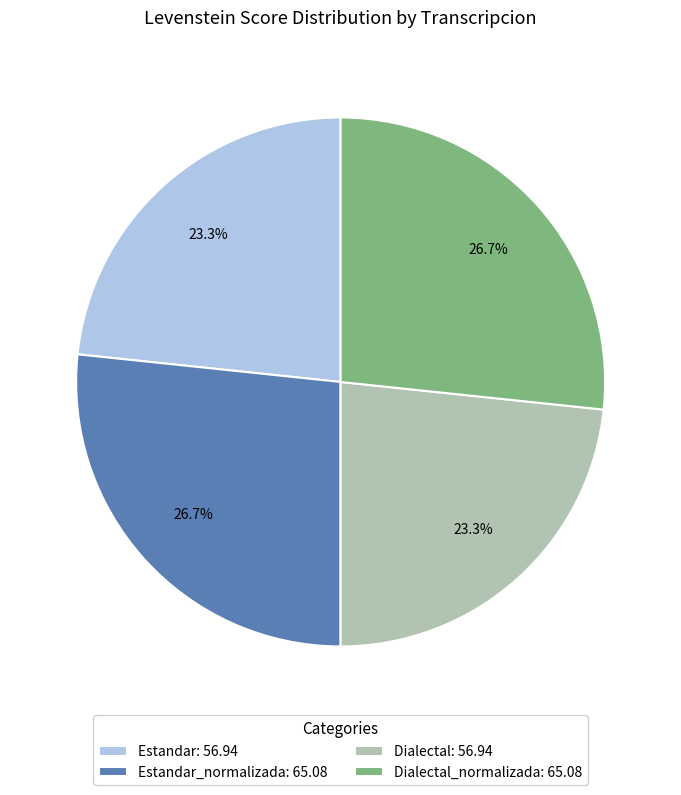

What is the ratio of the value at Estandar_normalizada: 65.08 to the value at Dialectal_normalizada: 65.08?

1.0